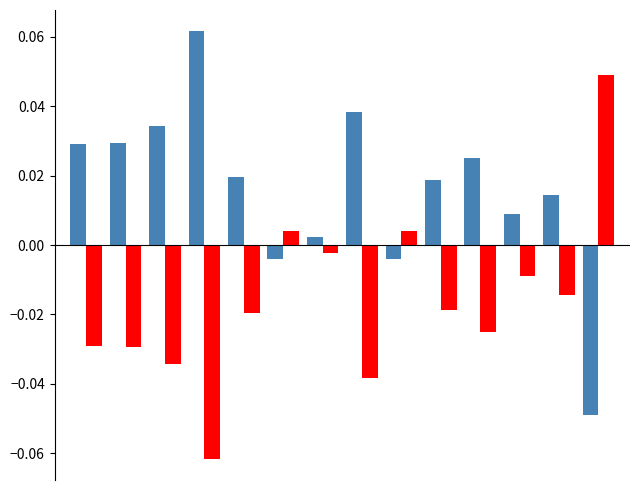

Count the number of categories in the chart.

14